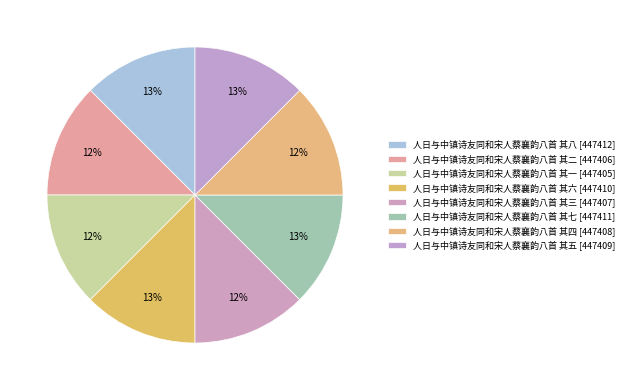

Is there a majority slice in this chart?

No